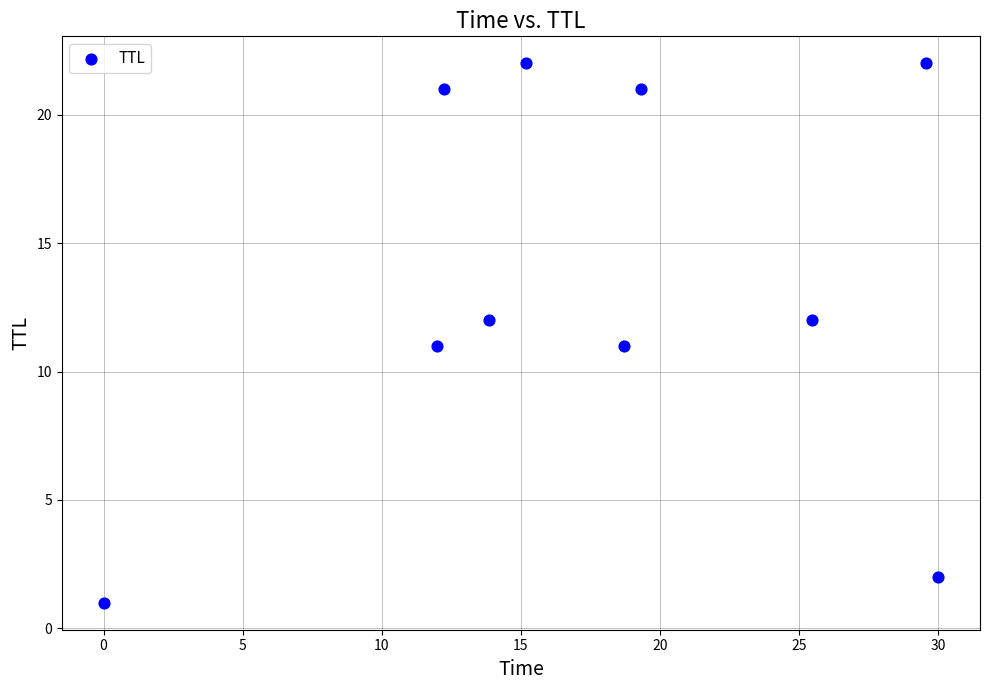

What is the range of Y values (max minus min)?

21